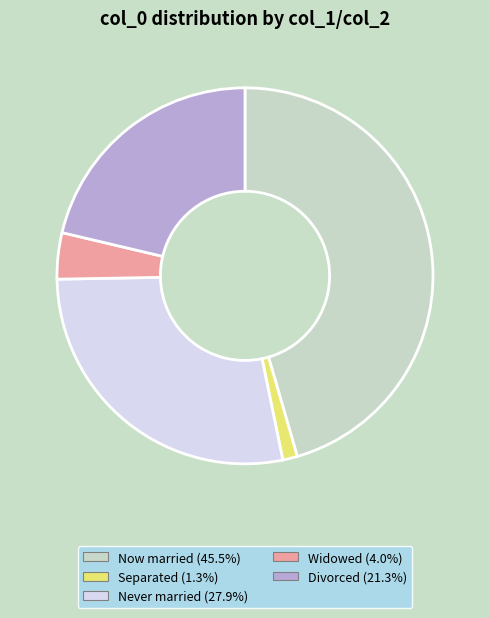

Combined, do Now married (45.5%) and Separated (1.3%) account for over 50%?

No